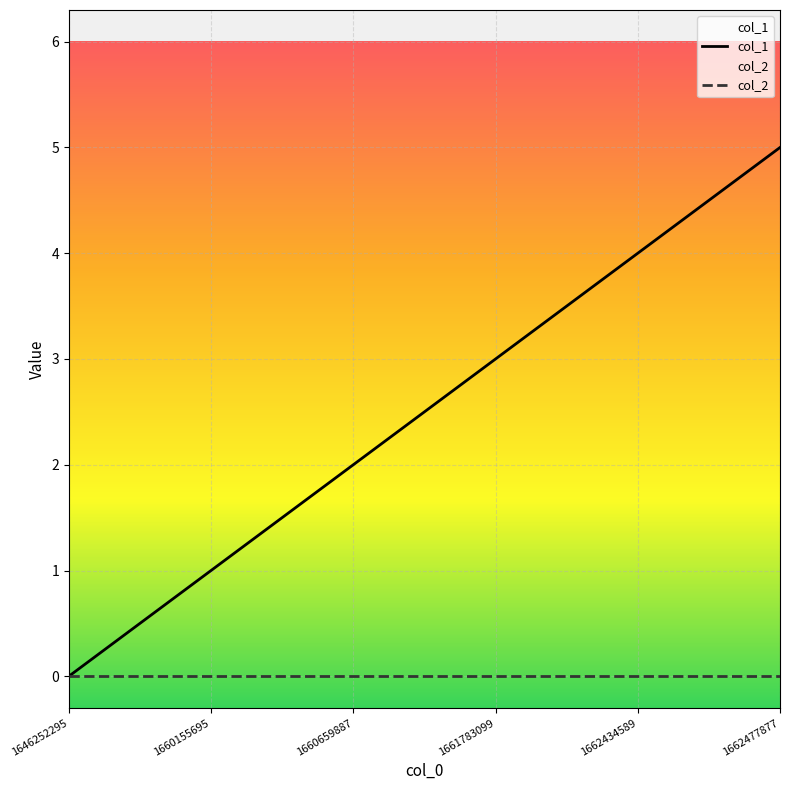

True or false: col_2 has more than 0 points higher than both neighbors.

False